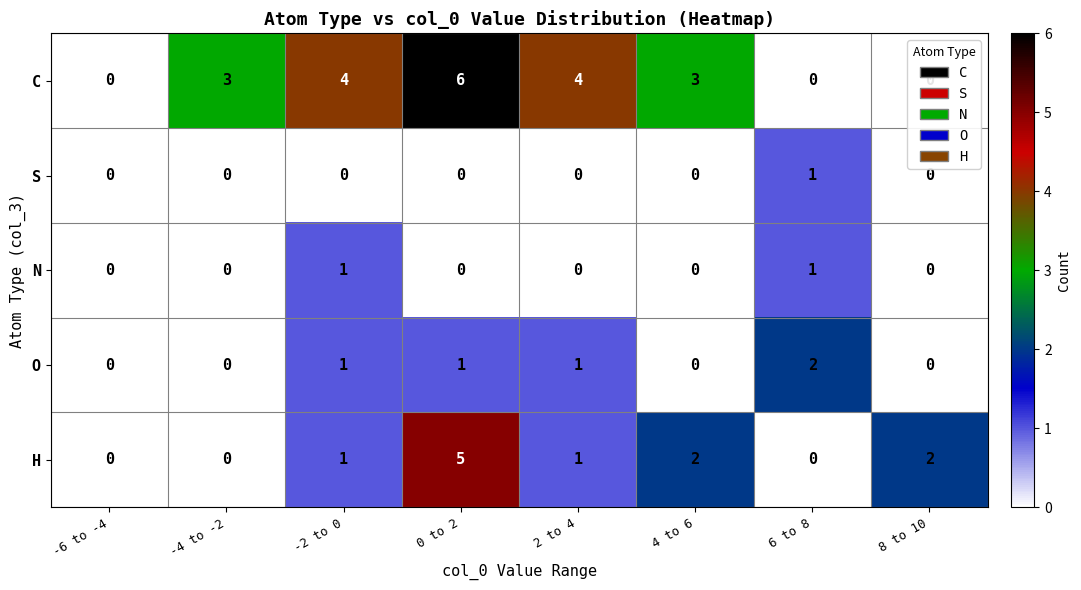

How many C values are between 0 and 4?

7